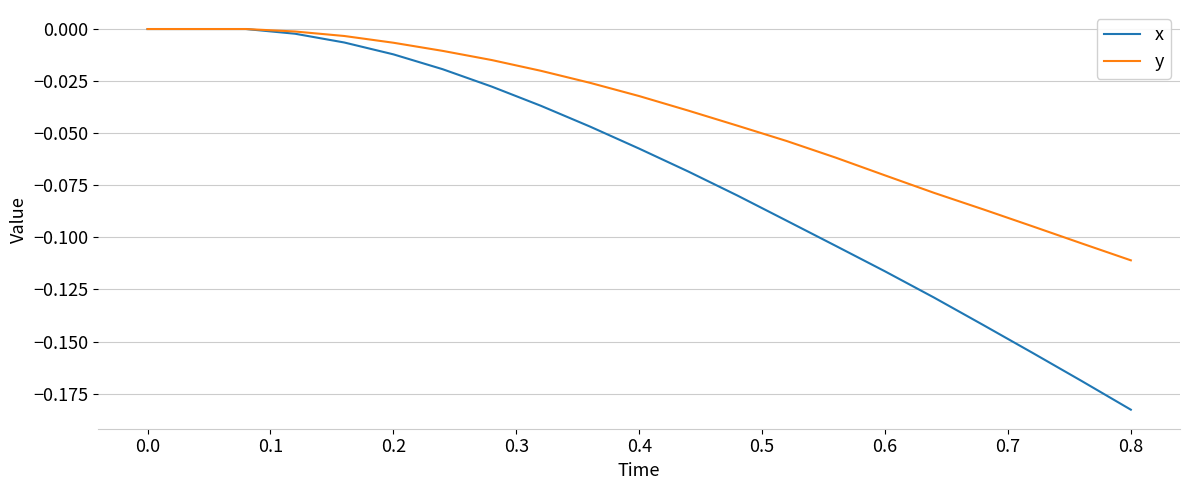

Which series has the largest range (max minus min)?

x